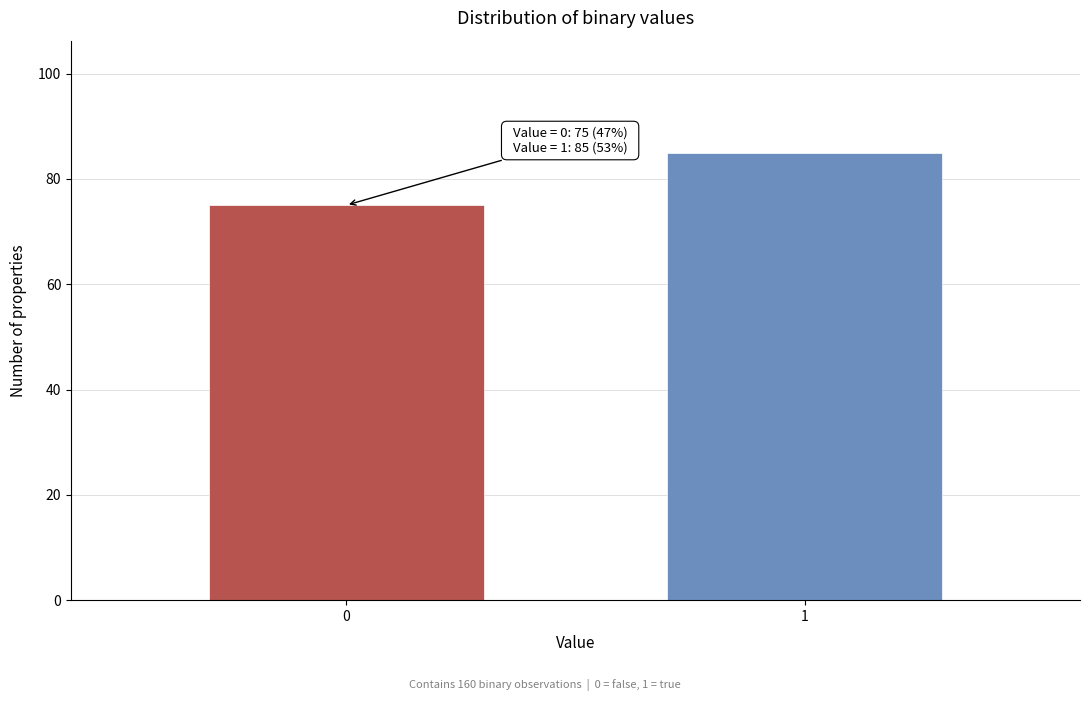

Reading left to right, list all the values displayed in this chart.

0=75	1=85